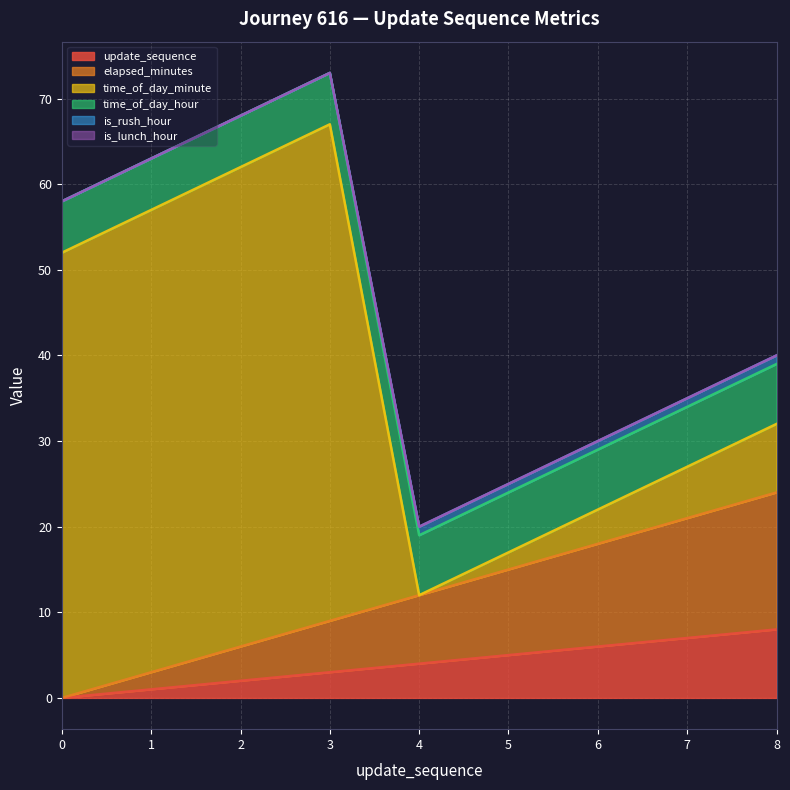

What is the value of the update_sequence point at the 6th from the left?

5